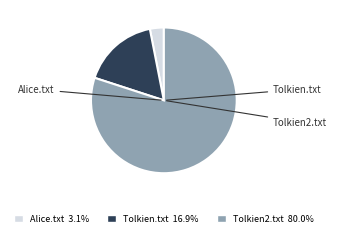

Which has a higher value, Alice.txt or Tolkien2.txt?

Tolkien2.txt